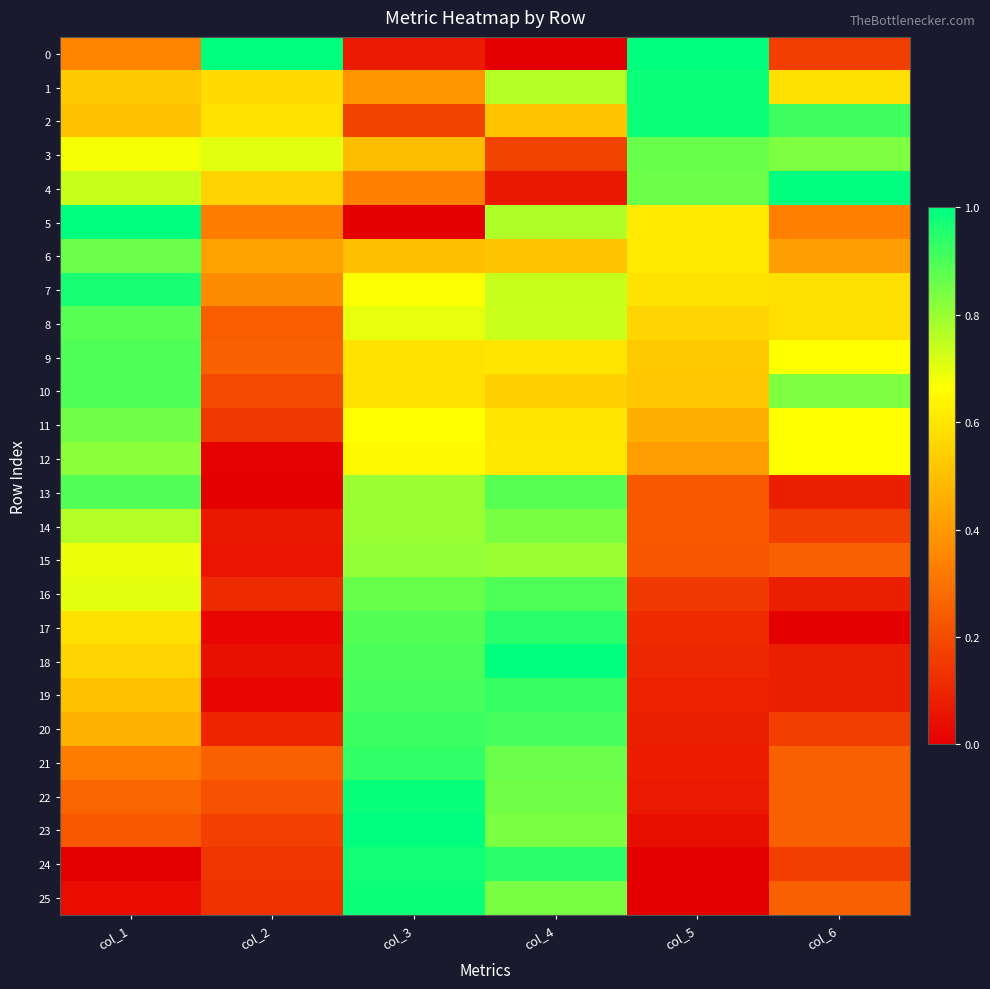

Which series changed the most between col_1 and col_6?

13